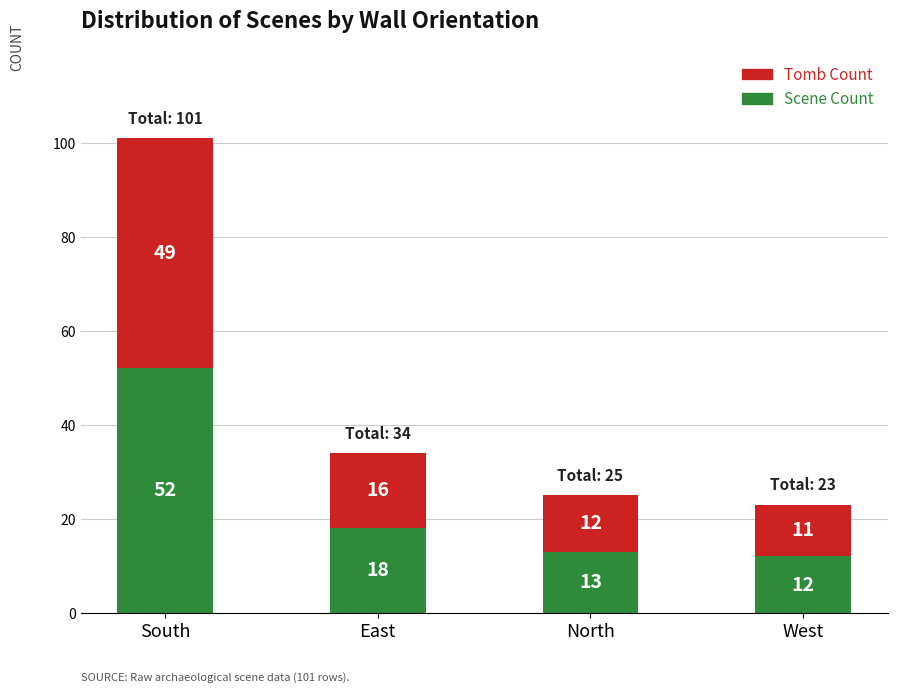

What is the difference between the Scene Count values at East and West?

6